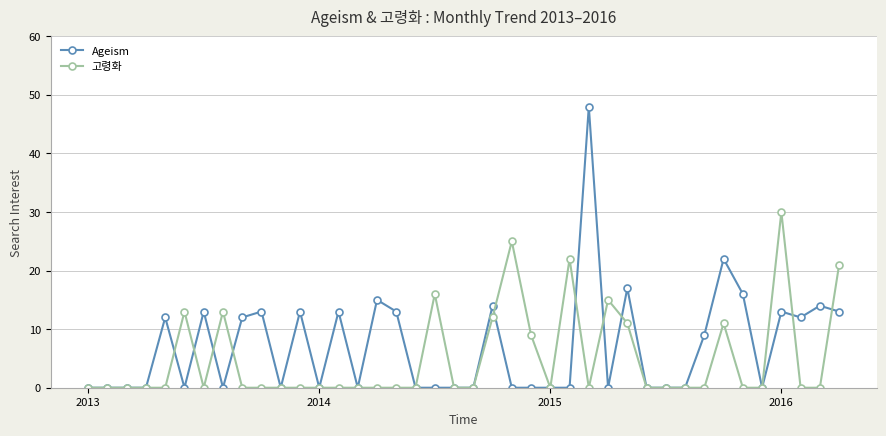

Count the number of categories in the chart.

40